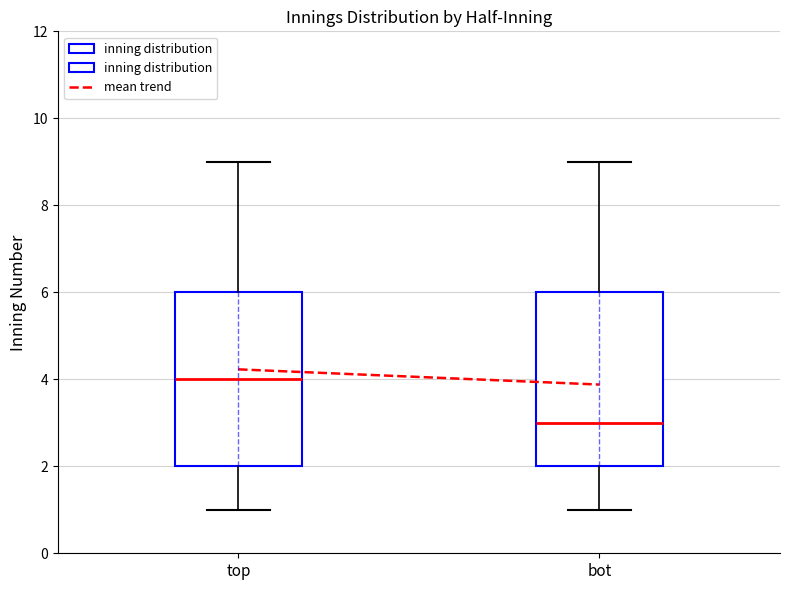

Which box has the lowest median line?

bot